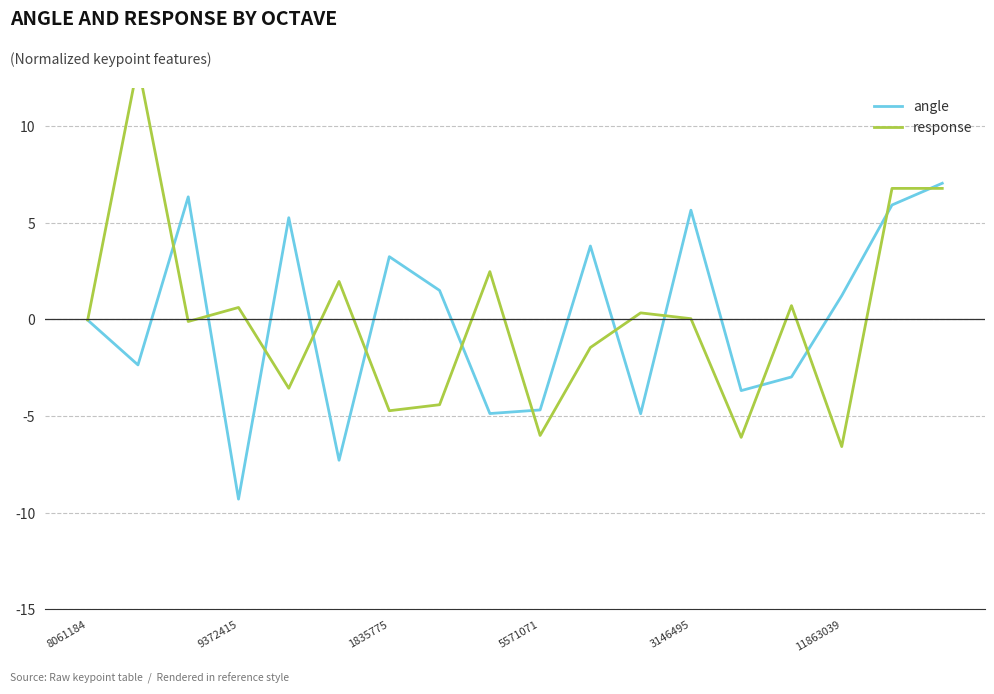

How many lines are shown in the chart?

2